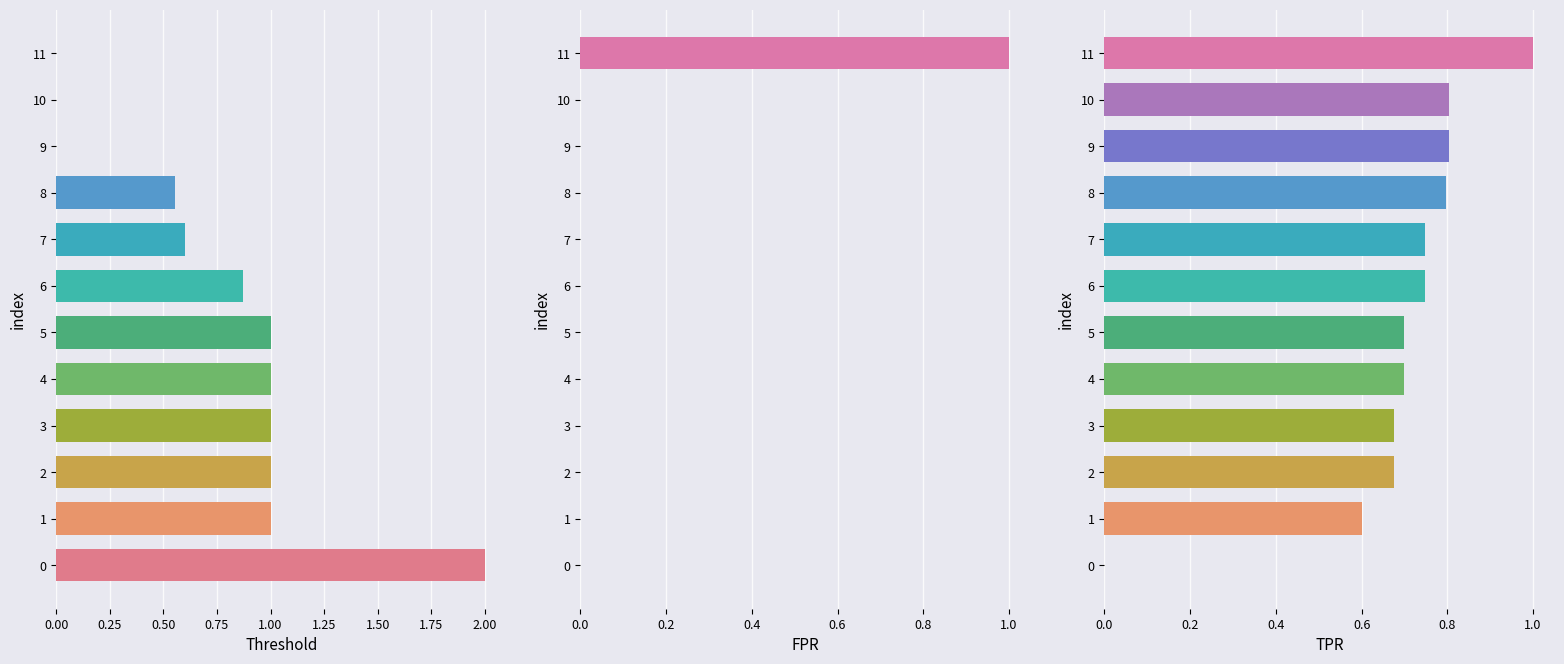

What is the spread (max minus min) of values at 2?

1.0